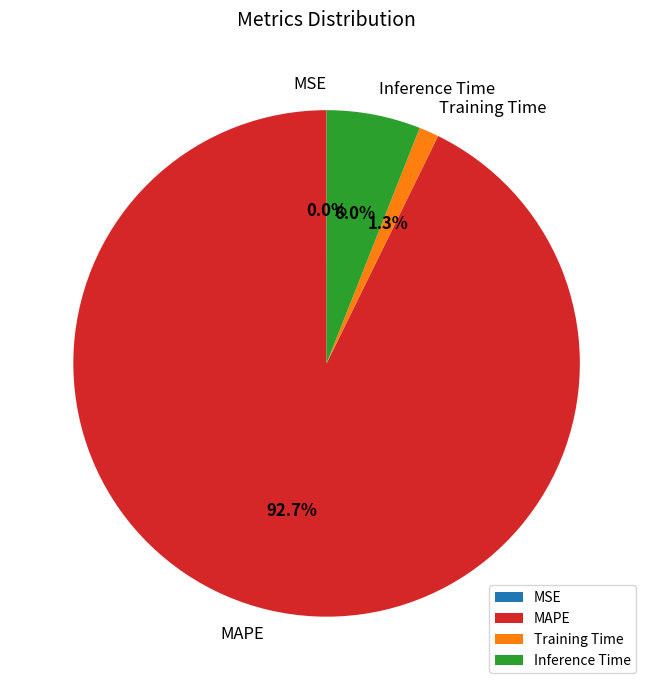

What is the majority slice?

MAPE